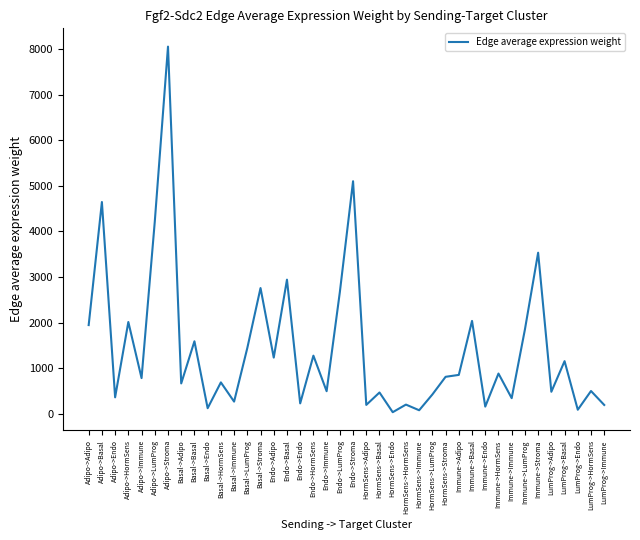

True or false: the data shows 2943.2 at Endo->Basal.

True